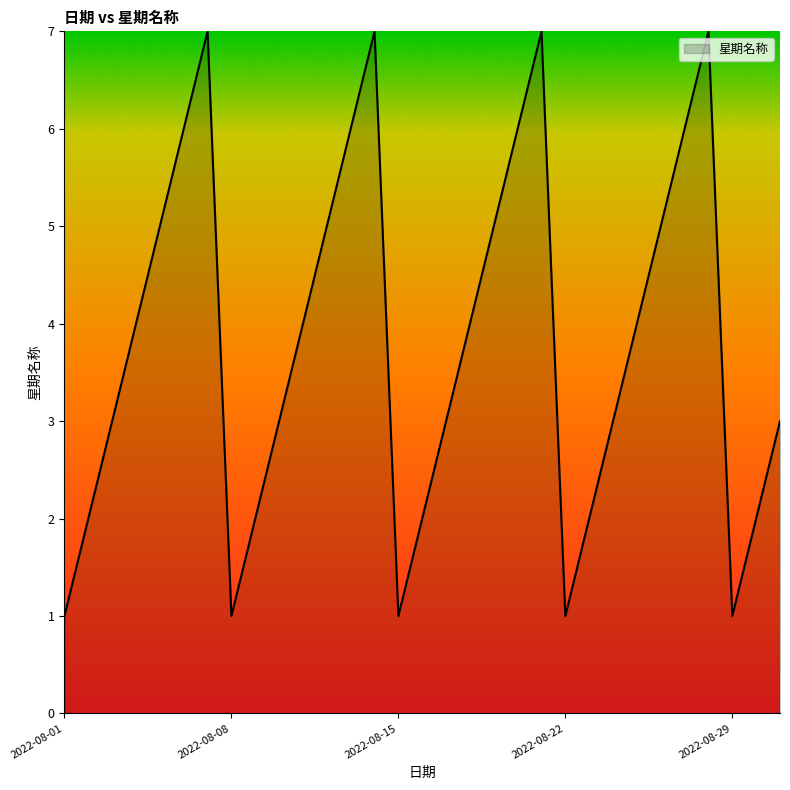

What is the difference between the maximum and minimum values?

6